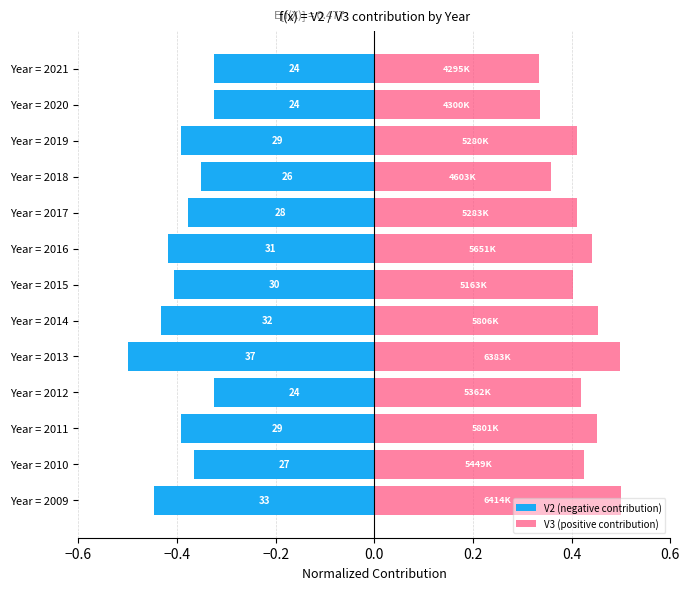

What position from the right is 7?

6